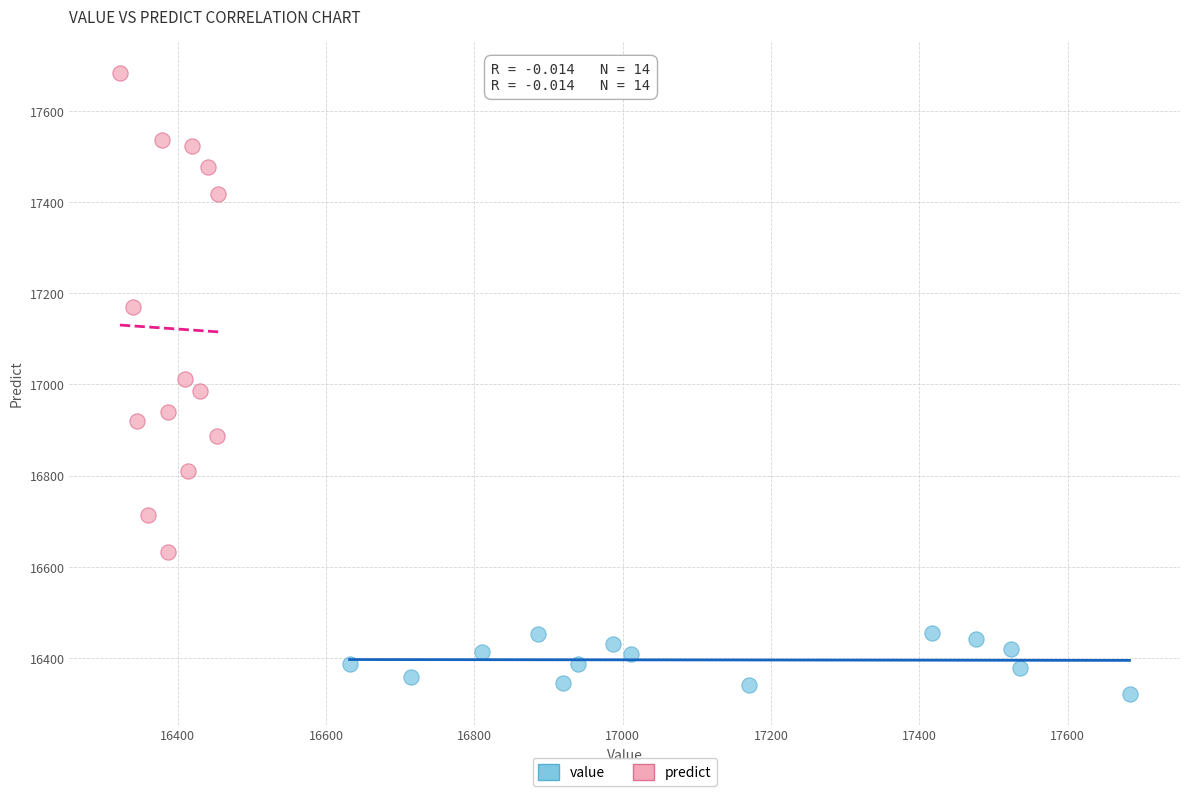

Which series has the largest Y range (max minus min)?

predict